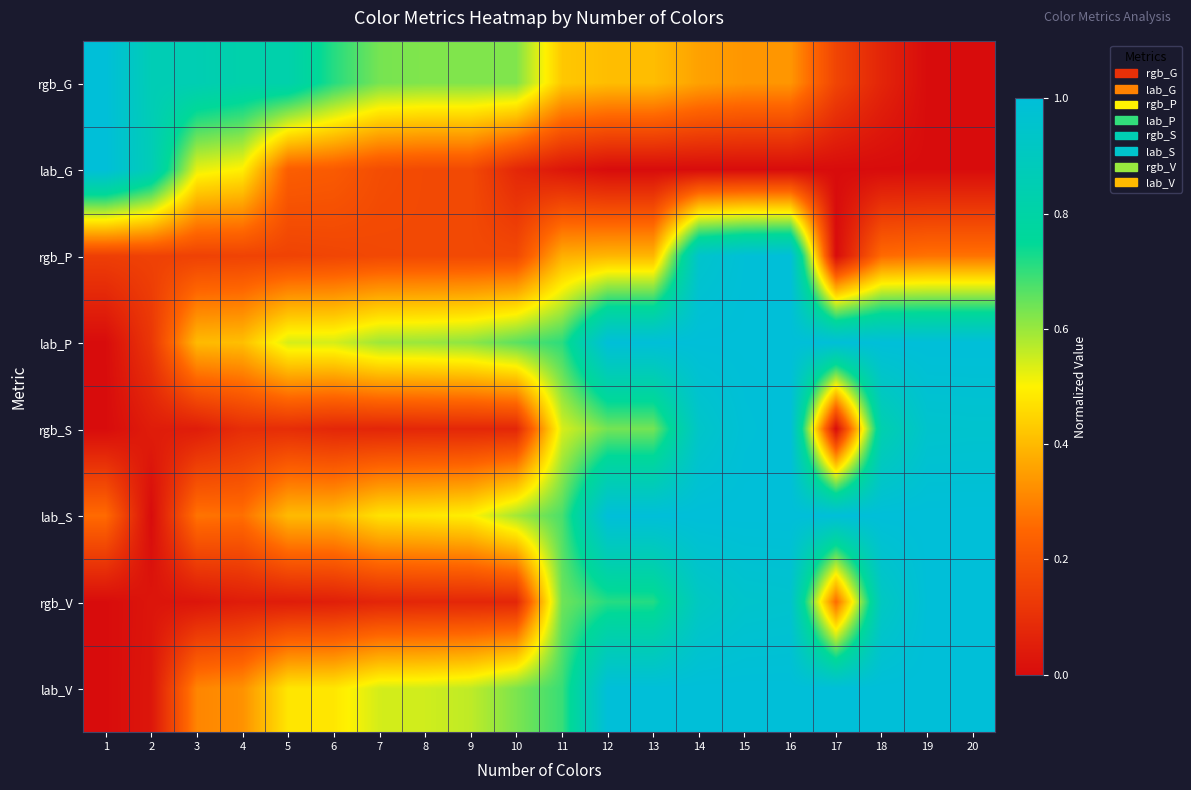

Which series changed the most between 6 and 19?

rgb_V